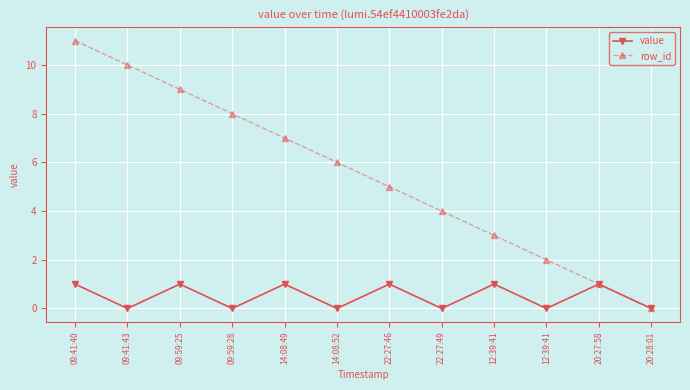

How many value values are between 0 and 1?

12